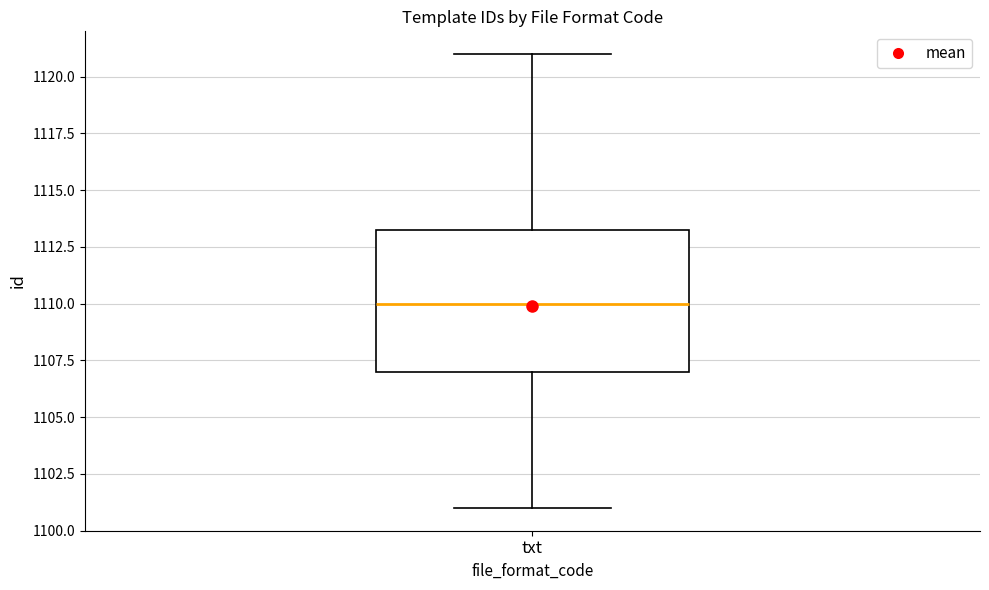

Read this box plot against the y-axis: the position of the median line, the range covered by the box, and the ends of both whiskers. The values are not printed on the chart, so give them approximately, as read against the axis.

median 1110.0, box 1107.0 to 1113.5, whiskers 1101.0 to 1121.0